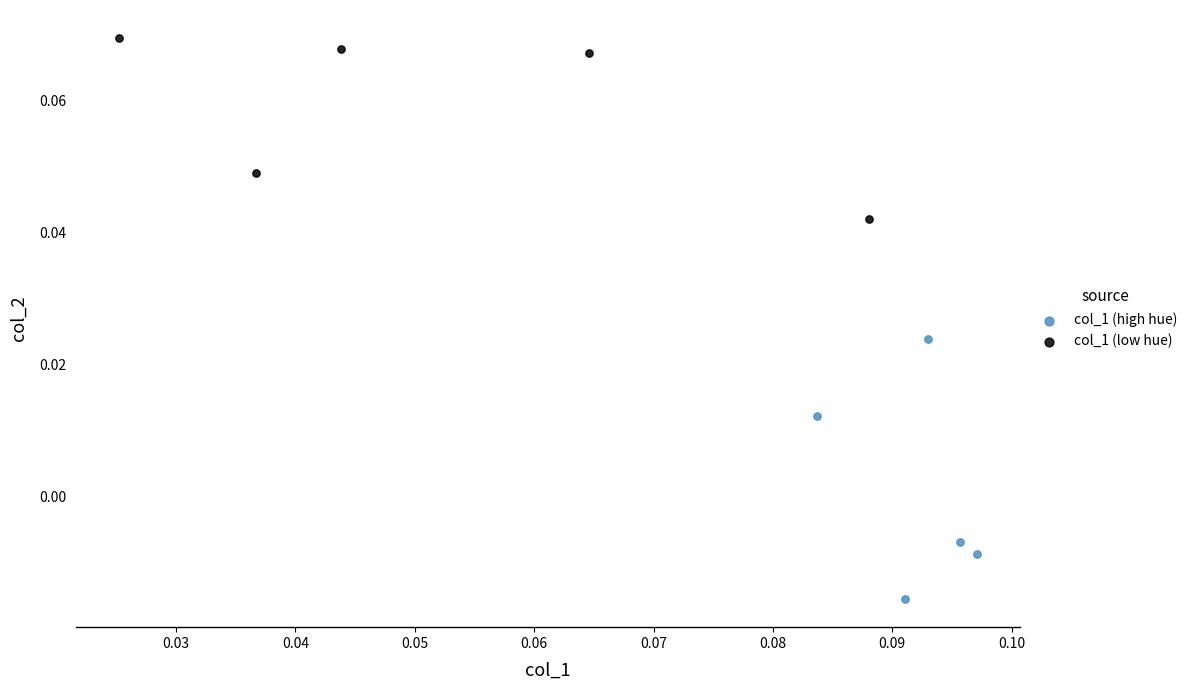

Which series has the largest Y range (max minus min)?

col_1 (high hue)